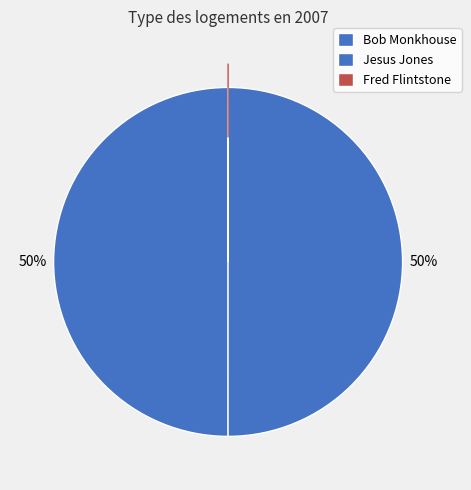

Do Bob Monkhouse and Fred Flintstone together represent more than half of the pie?

Yes